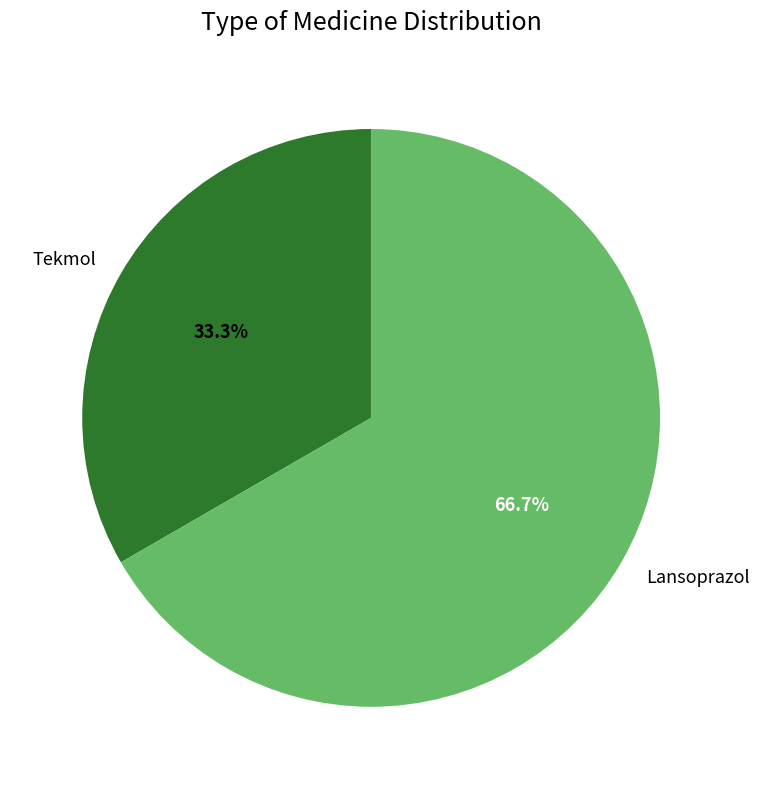

What is the smallest slice in the pie chart?

Tekmol